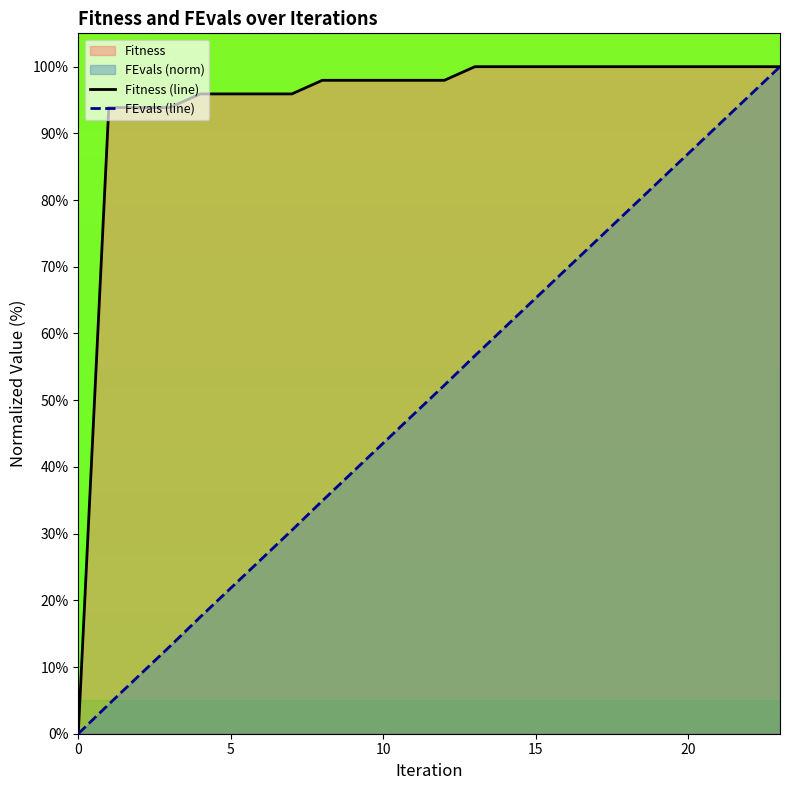

Rank the series at 9 from lowest to highest value.

FEvals (line), Fitness (line)